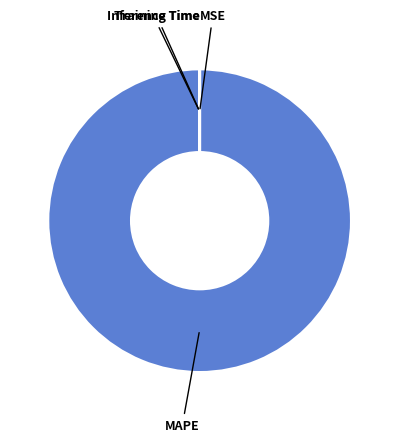

Is there a majority slice in this chart?

Yes